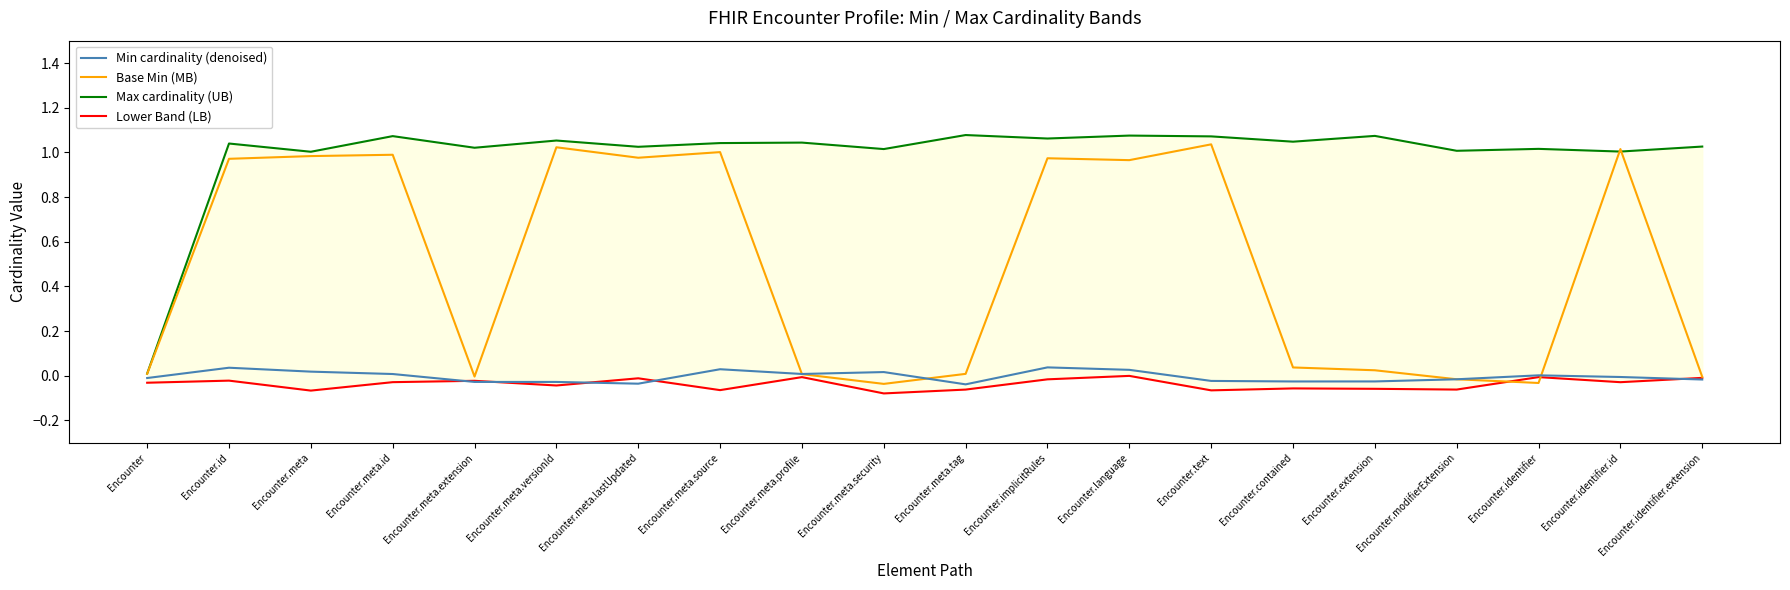

Reading left to right, list all the values displayed in this chart.

Min cardinality (denoised): Encounter=-0.0	Encounter.id=0.0	Encounter.meta=0.0	Encounter.meta.id=0.0	Encounter.meta.extension=-0.0	Encounter.meta.versionId=-0.0	Encounter.meta.lastUpdated=-0.0	Encounter.meta.source=0.0	Encounter.meta.profile=0.0	Encounter.meta.security=0.0	Encounter.meta.tag=-0.0	Encounter.implicitRules=0.0	Encounter.language=0.0	Encounter.text=-0.0	Encounter.contained=-0.0	Encounter.extension=-0.0	Encounter.modifierExtension=-0.0	Encounter.identifier=0.0	Encounter.identifier.id=-0.0	Encounter.identifier.extension=-0.0
Base Min (MB): Encounter=0.0	Encounter.id=1.0	Encounter.meta=1.0	Encounter.meta.id=1.0	Encounter.meta.extension=-0.0	Encounter.meta.versionId=1.0	Encounter.meta.lastUpdated=1.0	Encounter.meta.source=1.0	Encounter.meta.profile=0.0	Encounter.meta.security=-0.0	Encounter.meta.tag=0.0	Encounter.implicitRules=1.0	Encounter.language=1.0	Encounter.text=1.0	Encounter.contained=0.0	Encounter.extension=0.0	Encounter.modifierExtension=-0.0	Encounter.identifier=-0.0	Encounter.identifier.id=1.0	Encounter.identifier.extension=-0.0
Max cardinality (UB): Encounter=0.0	Encounter.id=1.0	Encounter.meta=1.0	Encounter.meta.id=1.1	Encounter.meta.extension=1.0	Encounter.meta.versionId=1.1	Encounter.meta.lastUpdated=1.0	Encounter.meta.source=1.0	Encounter.meta.profile=1.0	Encounter.meta.security=1.0	Encounter.meta.tag=1.1	Encounter.implicitRules=1.1	Encounter.language=1.1	Encounter.text=1.1	Encounter.contained=1.0	Encounter.extension=1.1	Encounter.modifierExtension=1.0	Encounter.identifier=1.0	Encounter.identifier.id=1.0	Encounter.identifier.extension=1.0
Lower Band (LB): Encounter=-0.0	Encounter.id=-0.0	Encounter.meta=-0.1	Encounter.meta.id=-0.0	Encounter.meta.extension=-0.0	Encounter.meta.versionId=-0.0	Encounter.meta.lastUpdated=-0.0	Encounter.meta.source=-0.1	Encounter.meta.profile=-0.0	Encounter.meta.security=-0.1	Encounter.meta.tag=-0.1	Encounter.implicitRules=-0.0	Encounter.language=-0.0	Encounter.text=-0.1	Encounter.contained=-0.1	Encounter.extension=-0.1	Encounter.modifierExtension=-0.1	Encounter.identifier=-0.0	Encounter.identifier.id=-0.0	Encounter.identifier.extension=-0.0